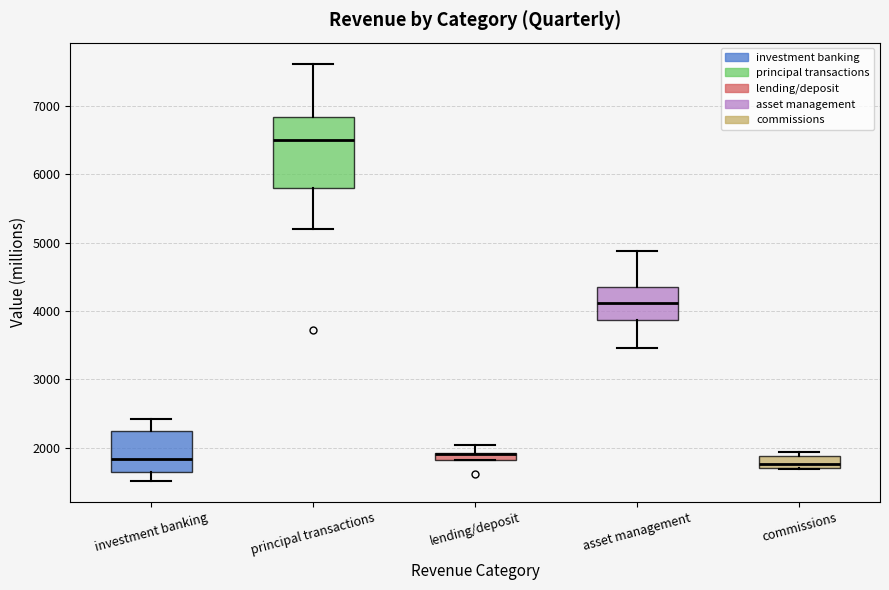

Where does the upper whisker of the box for investment banking end on the y-axis? The values are not printed on the chart, so give them approximately, as read against the axis.

2400